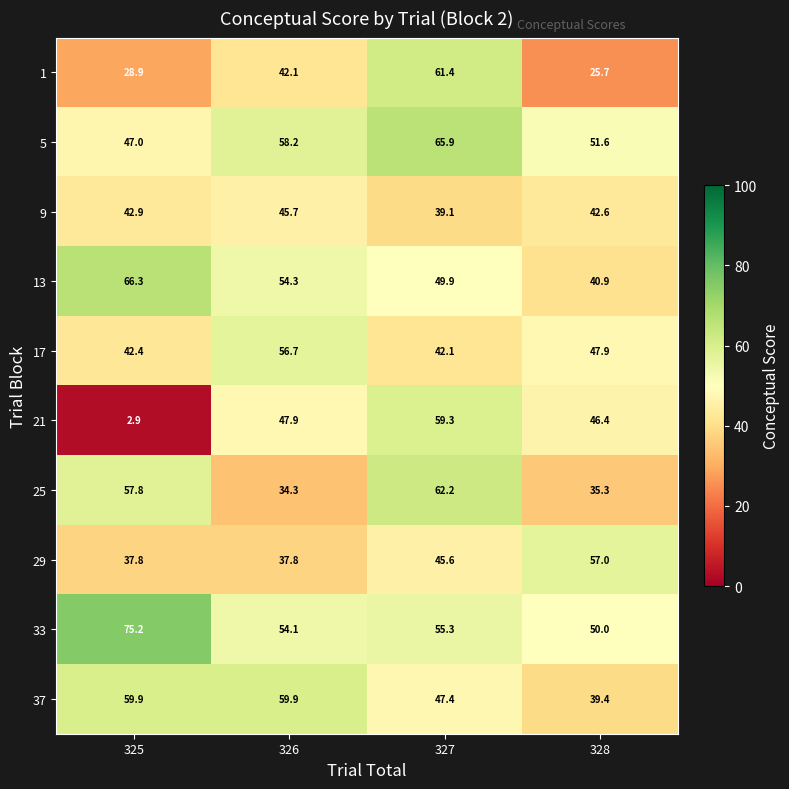

The 33 series shows 42.3 at 325. True or false?

False